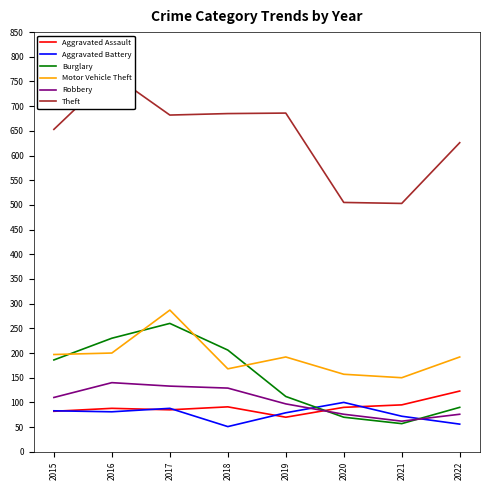

Where is the first local maximum for Robbery?

2016